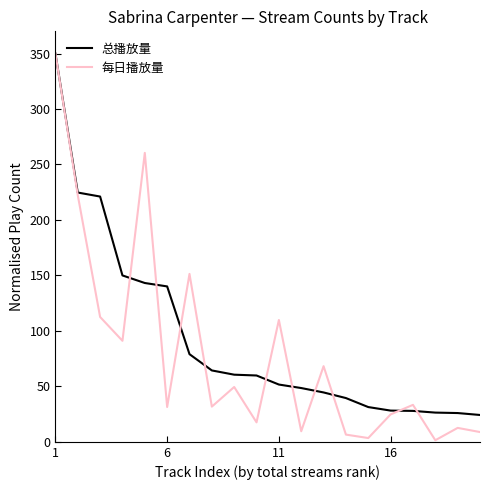

What is the maximum value shown in the chart?

350.0